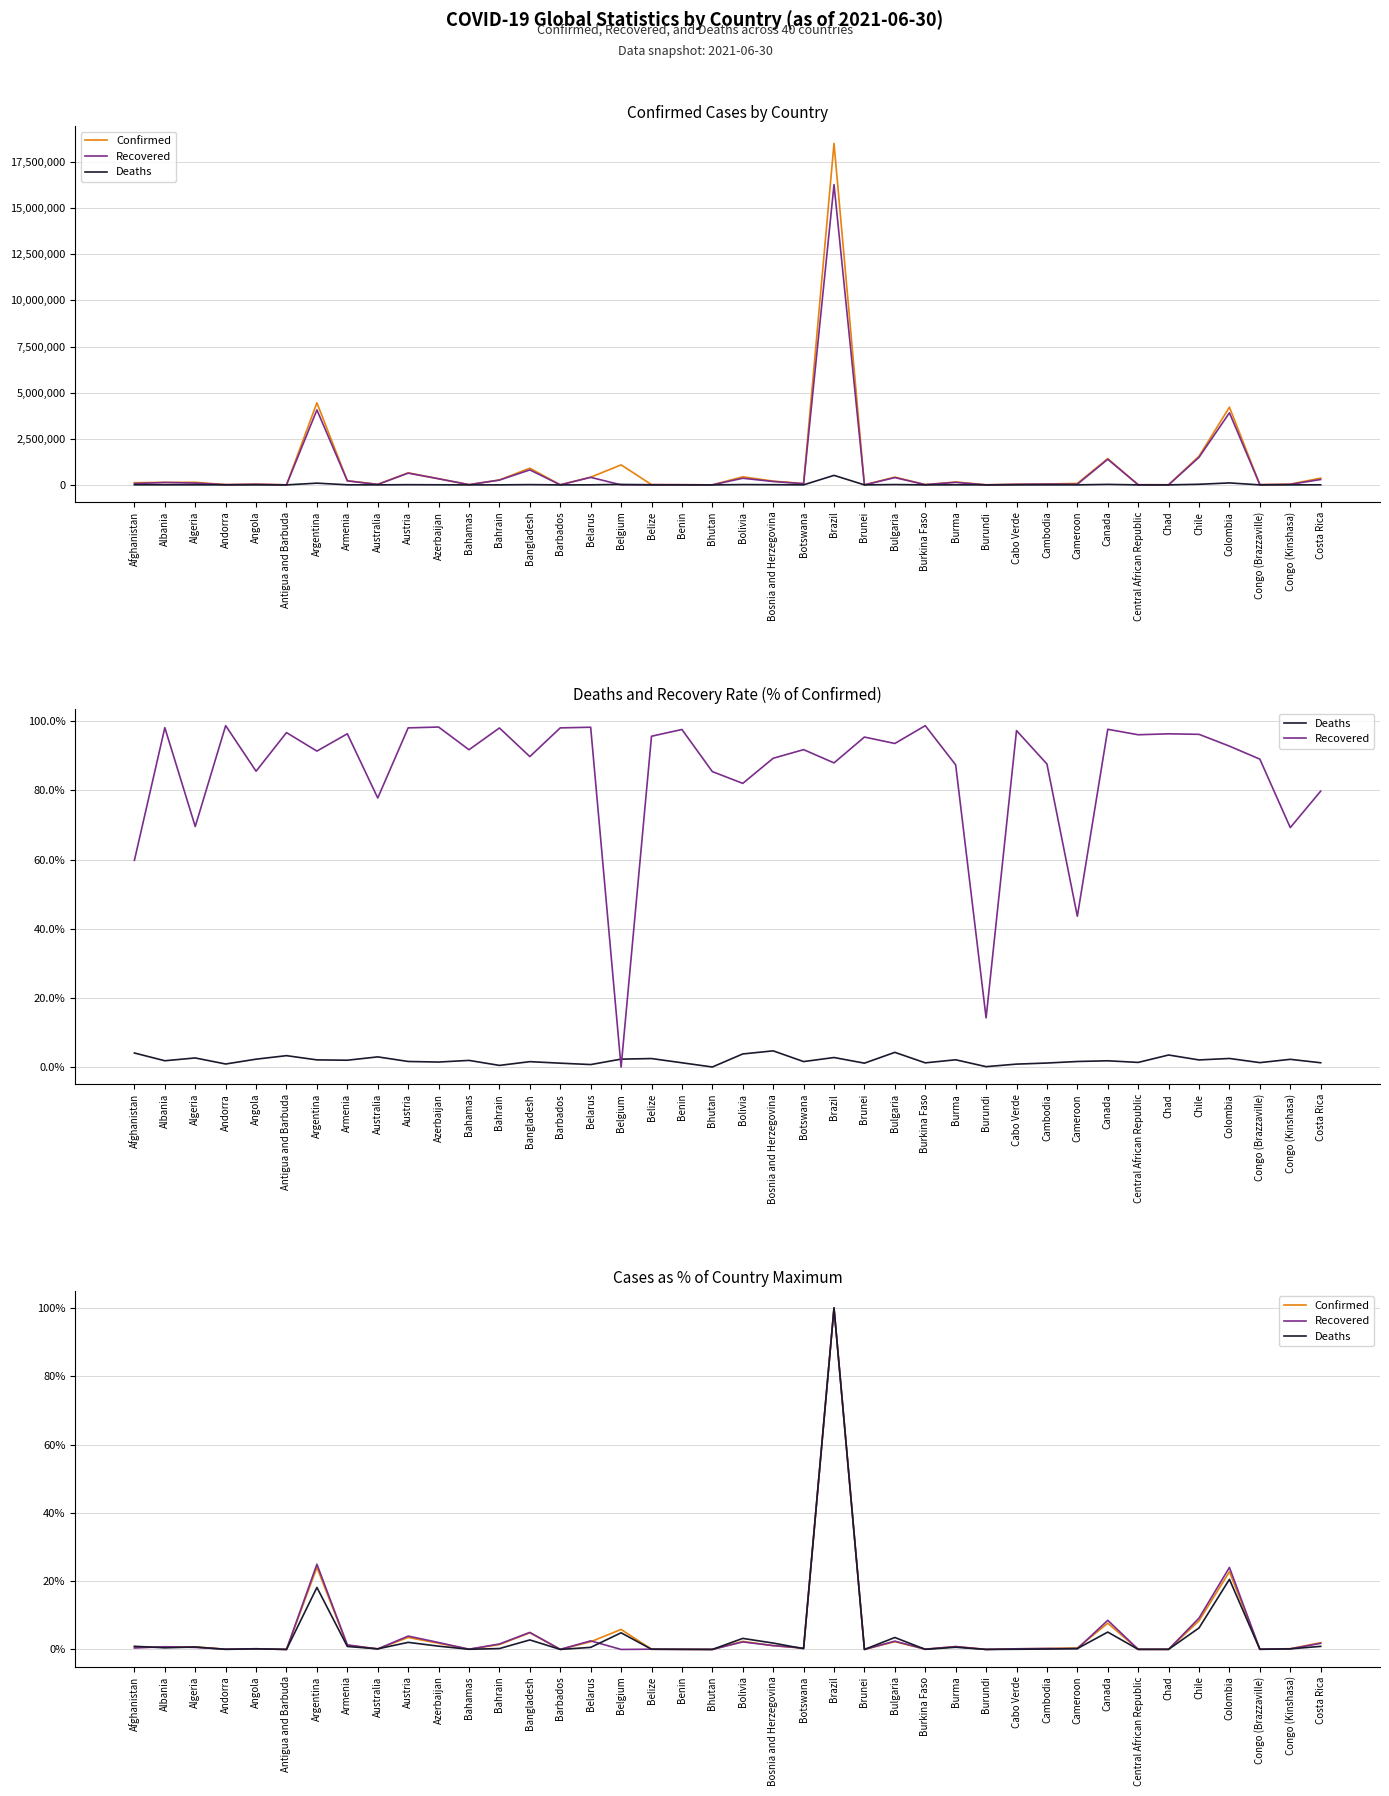

After their last crossing, which series has the higher values: Deaths or Recovered?

Recovered